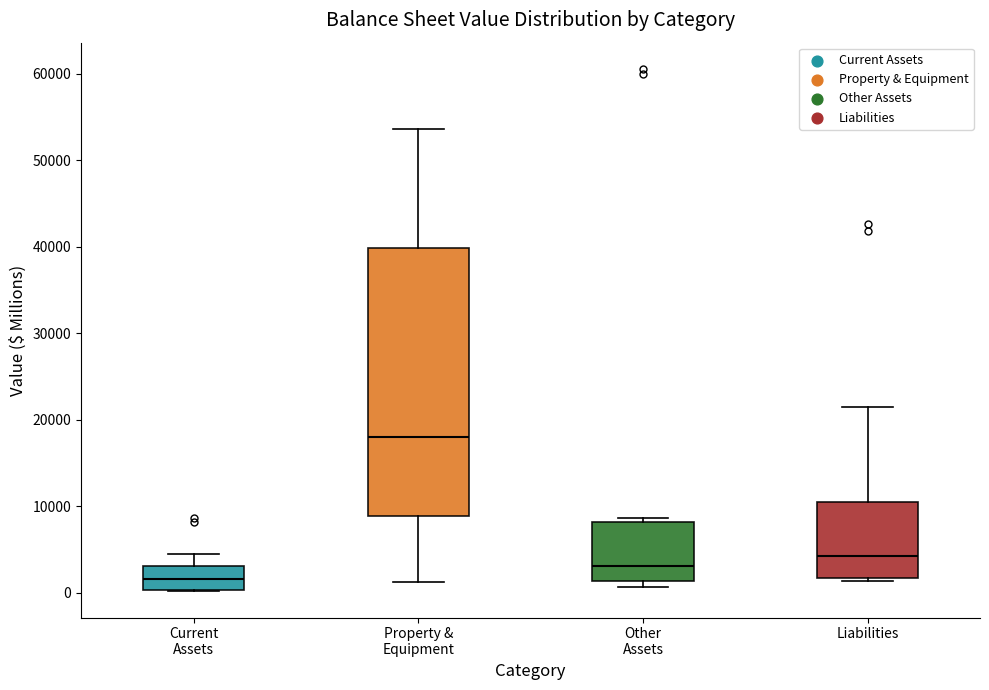

Where is the upper edge of the box for Other Assets on the y-axis? The values are not printed on the chart, so give them approximately, as read against the axis.

8000